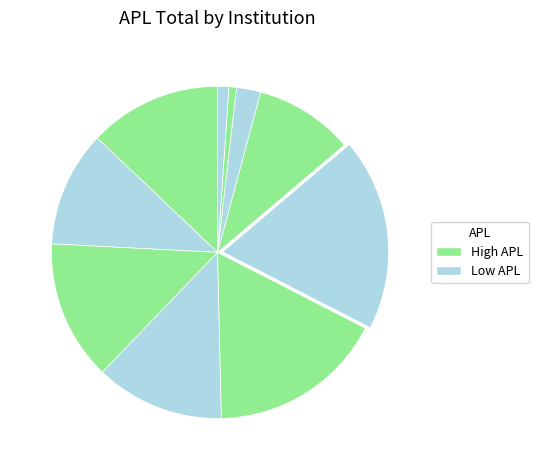

How many segments does this pie chart have?

10